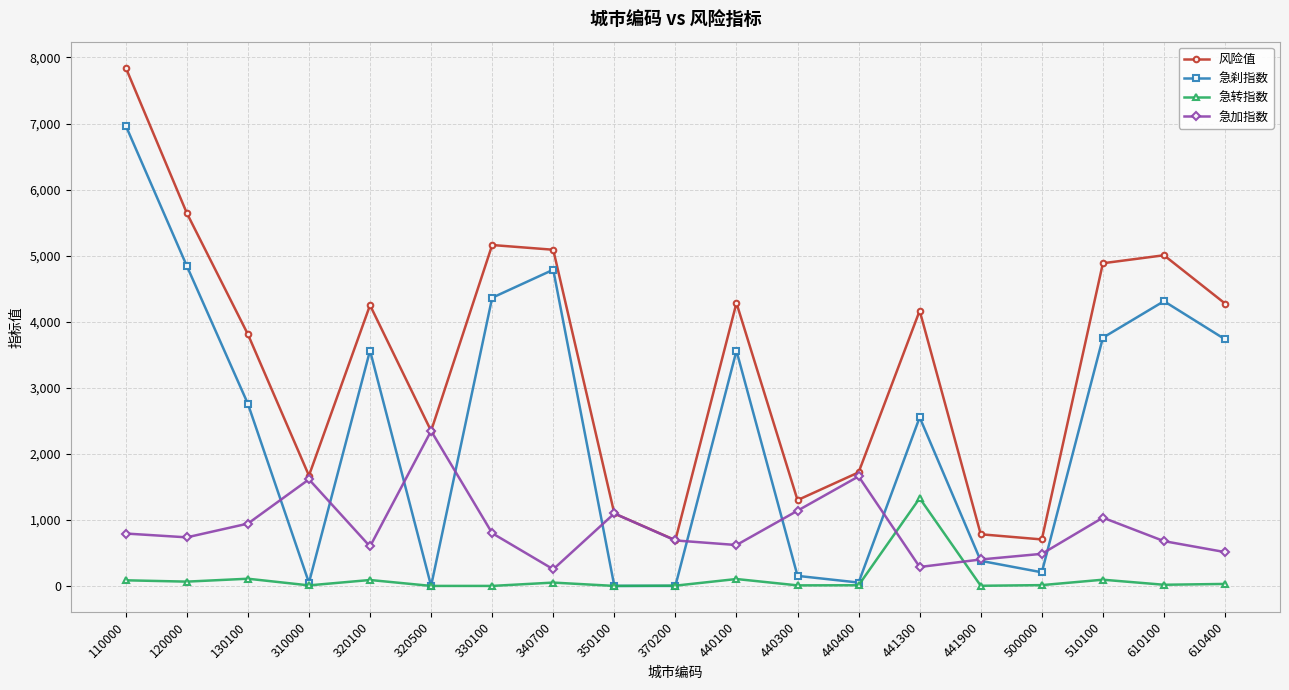

List the series in order of their overall mean, highest first.

风险值, 急刹指数, 急加指数, 急转指数